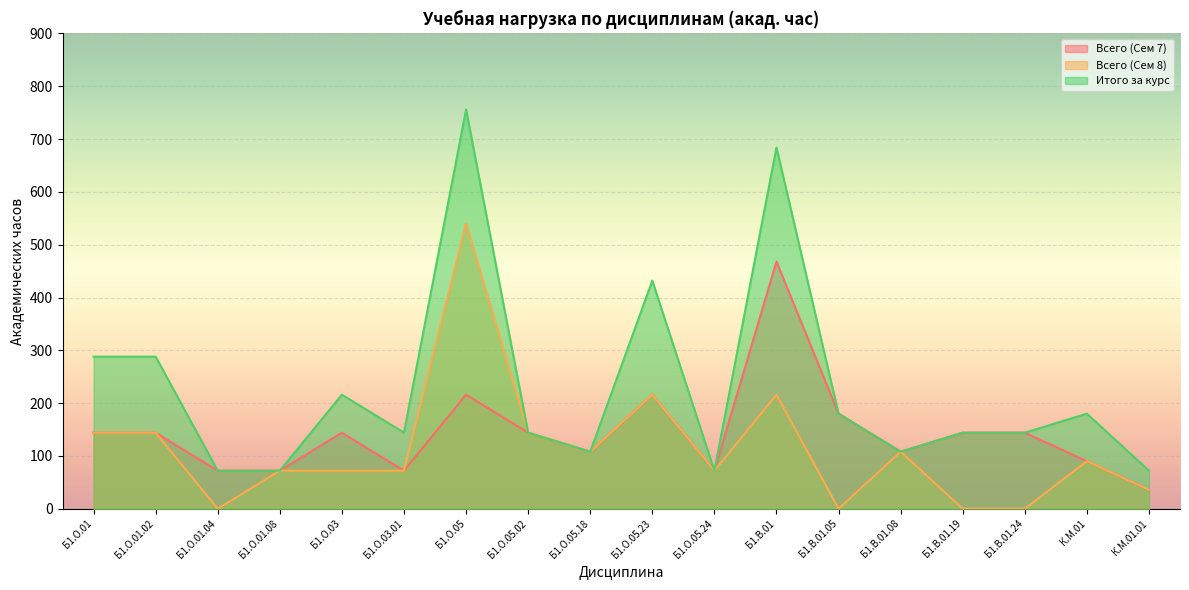

The value of Итого за курс at Б1.О.05.02 is 144. True or false?

True